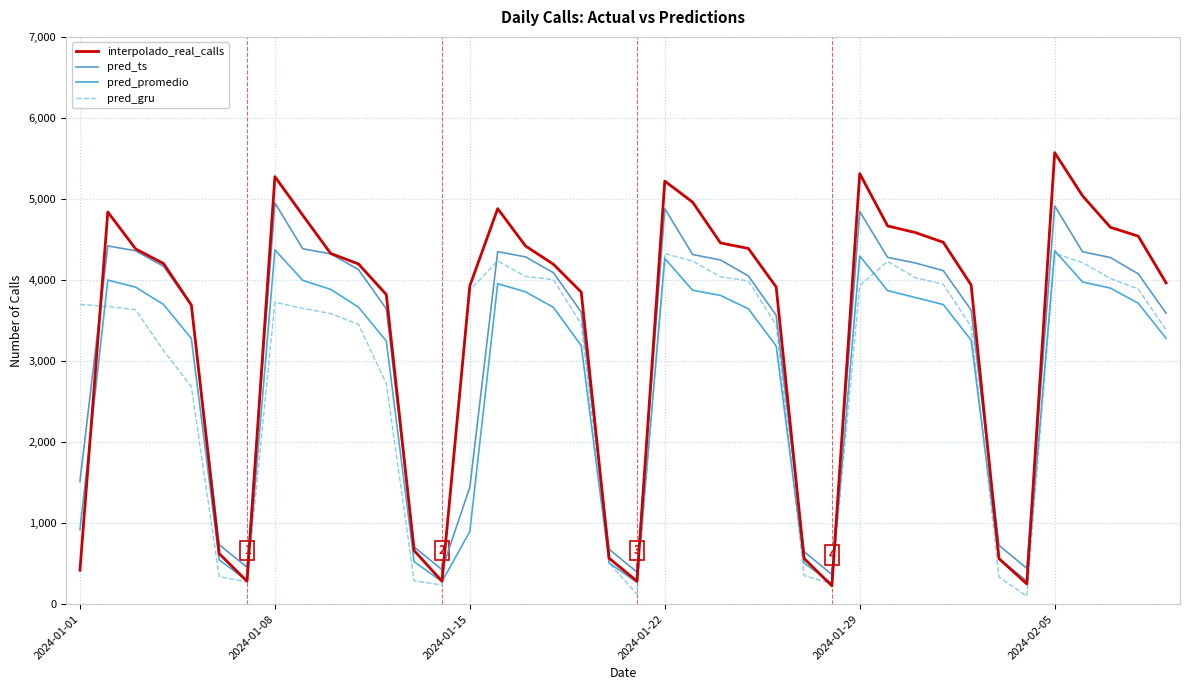

Which series has the largest total across all categories?

interpolado_real_calls